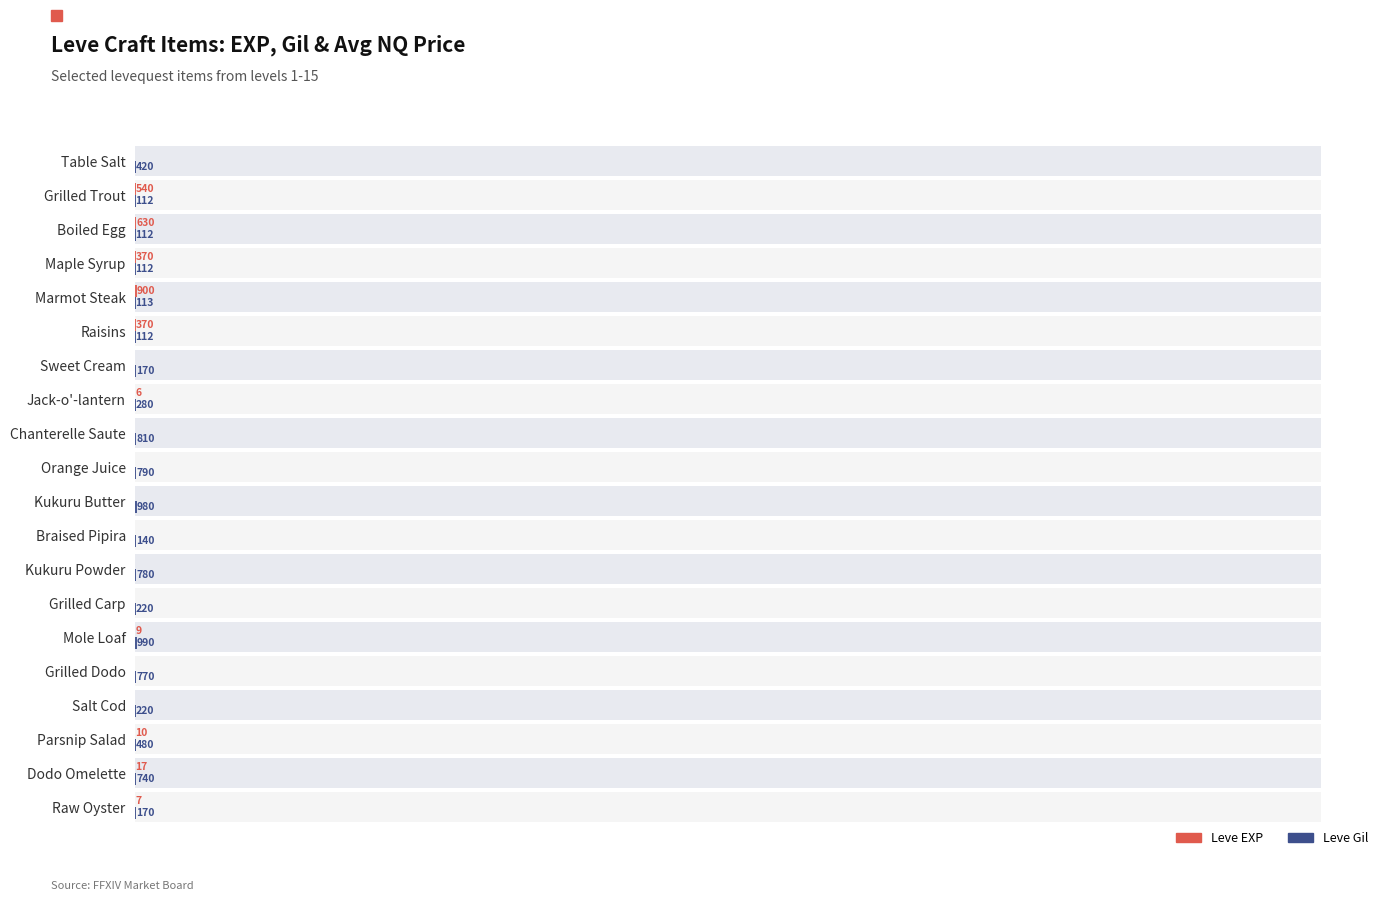

What is the total value across all series at Mole Loaf?

999